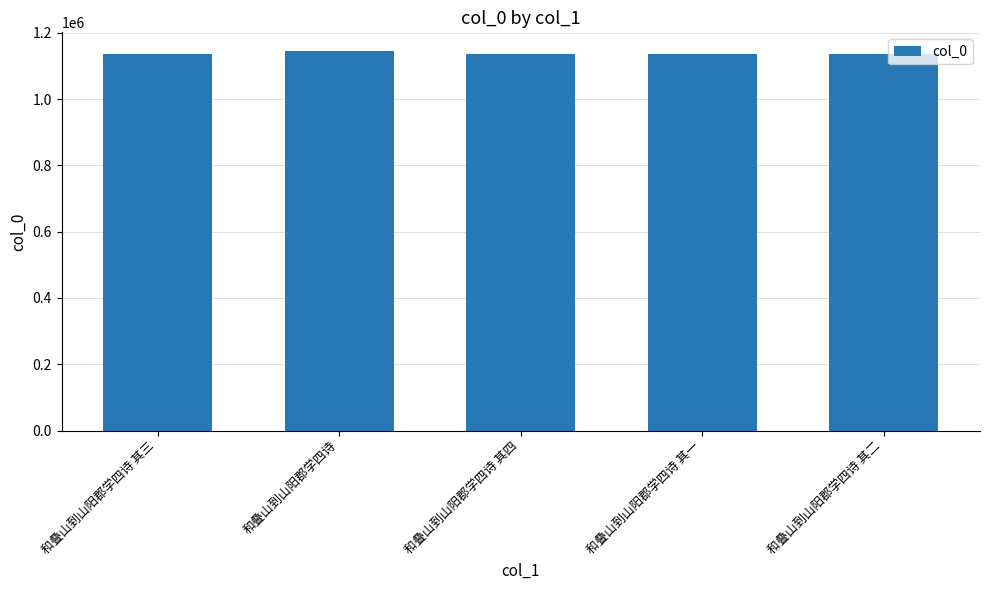

What is the sum of the values at 和叠山到山阳郡学四诗 其三 and 和叠山到山阳郡学四诗 其一?

2273545